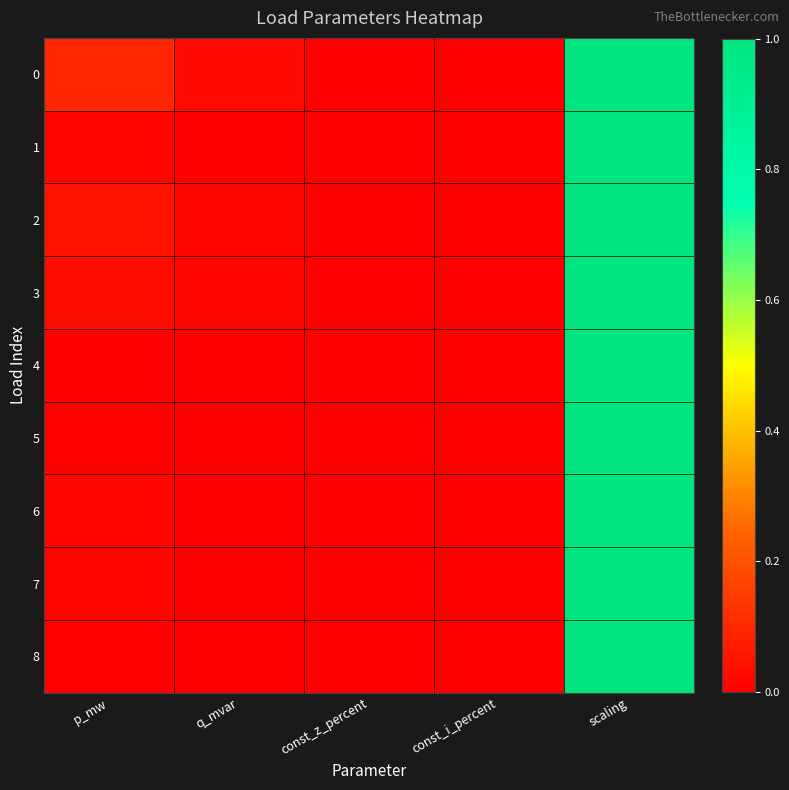

Which category has the lowest value across all series?

const_z_percent